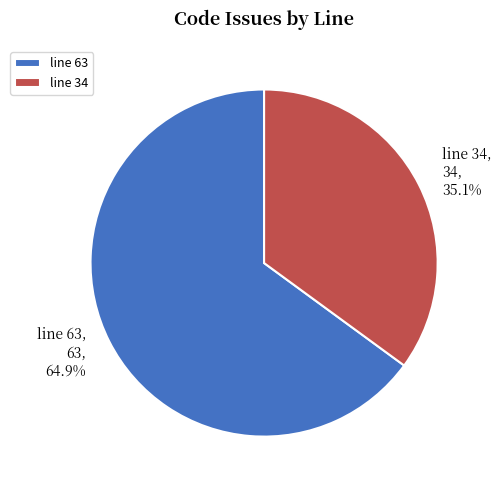

To the nearest percent, what percentage of the pie is line 63?

65%